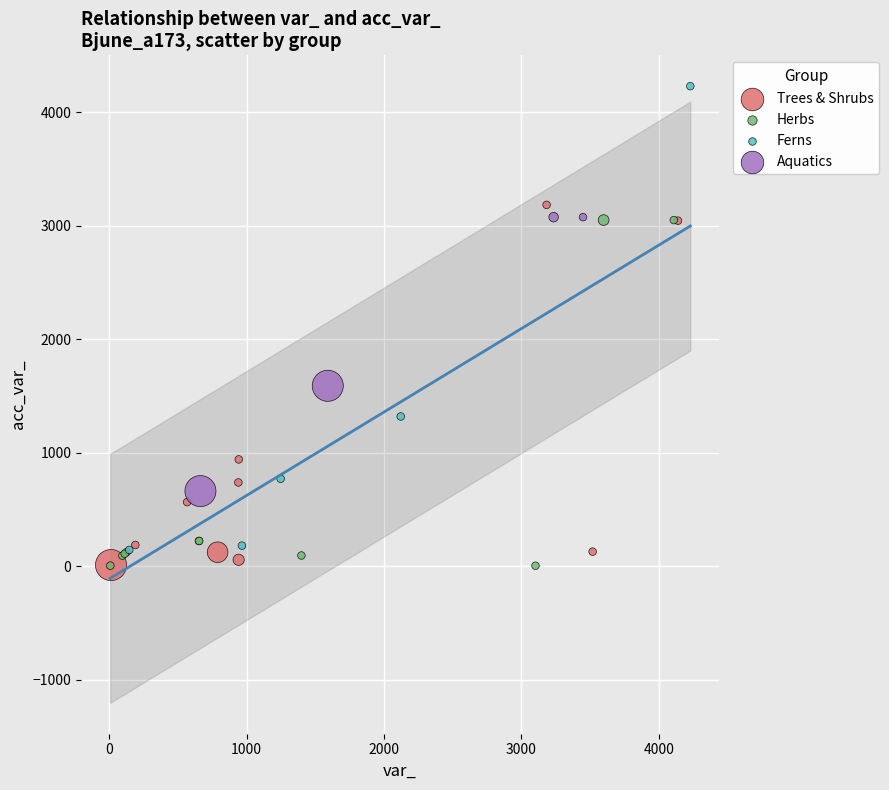

What are all the series names shown in the legend?

Trees & Shrubs, Herbs, Ferns, Aquatics